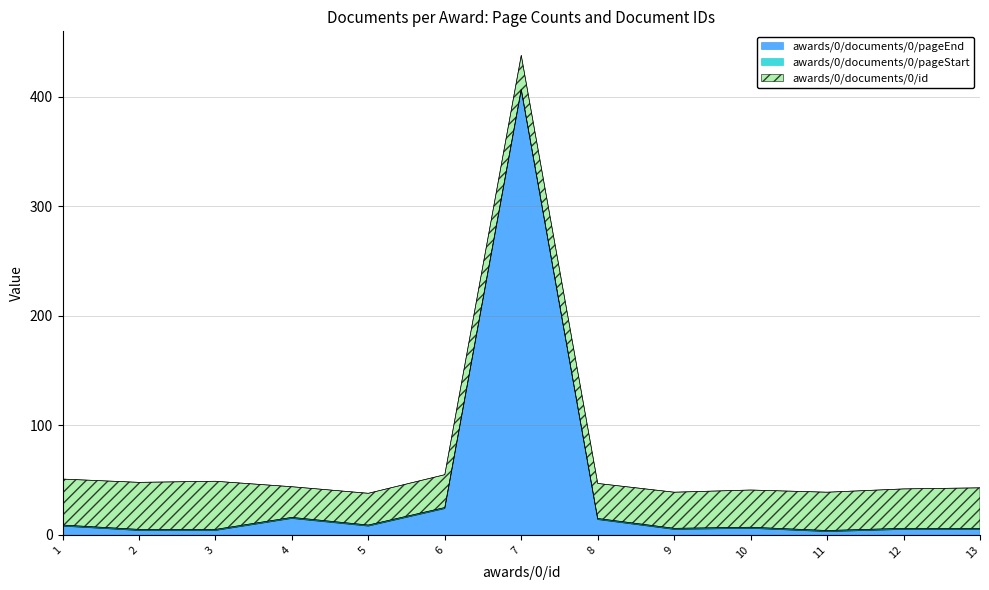

Does the chart have visible grid lines?

Yes